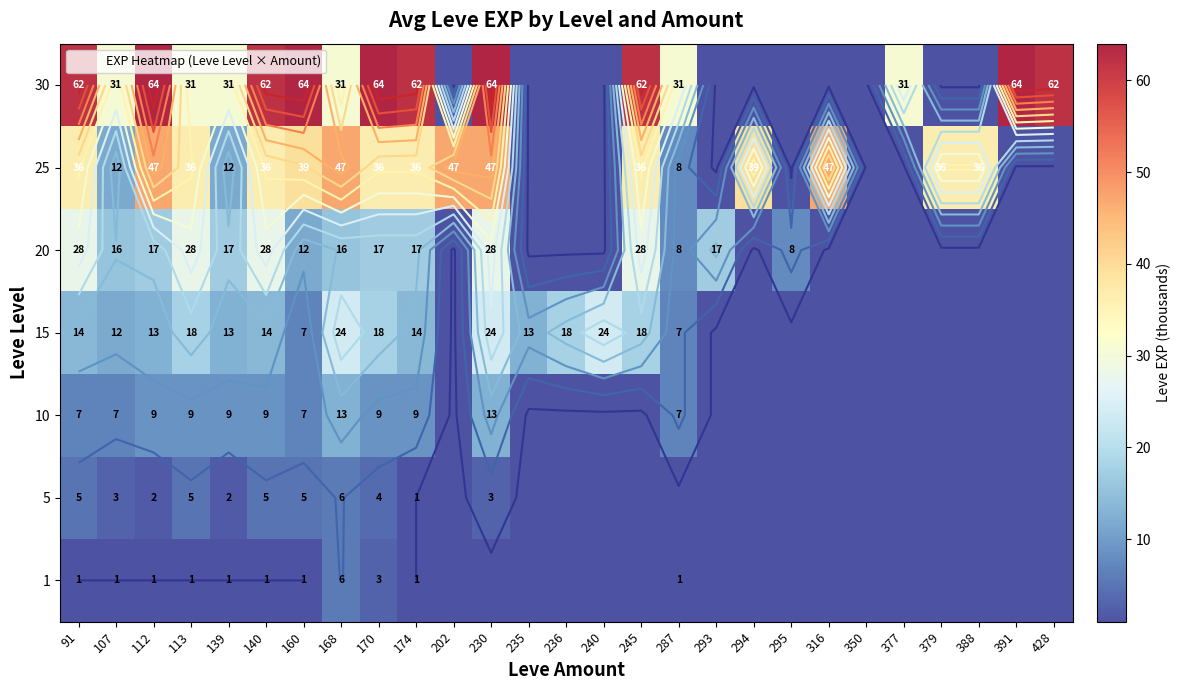

What is the spread (max minus min) of values at 113?

35